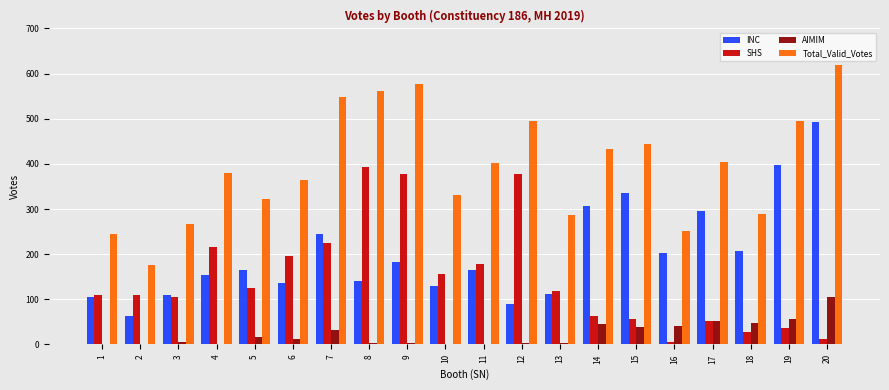

True or false: INC has a value of 104 at 2.

False